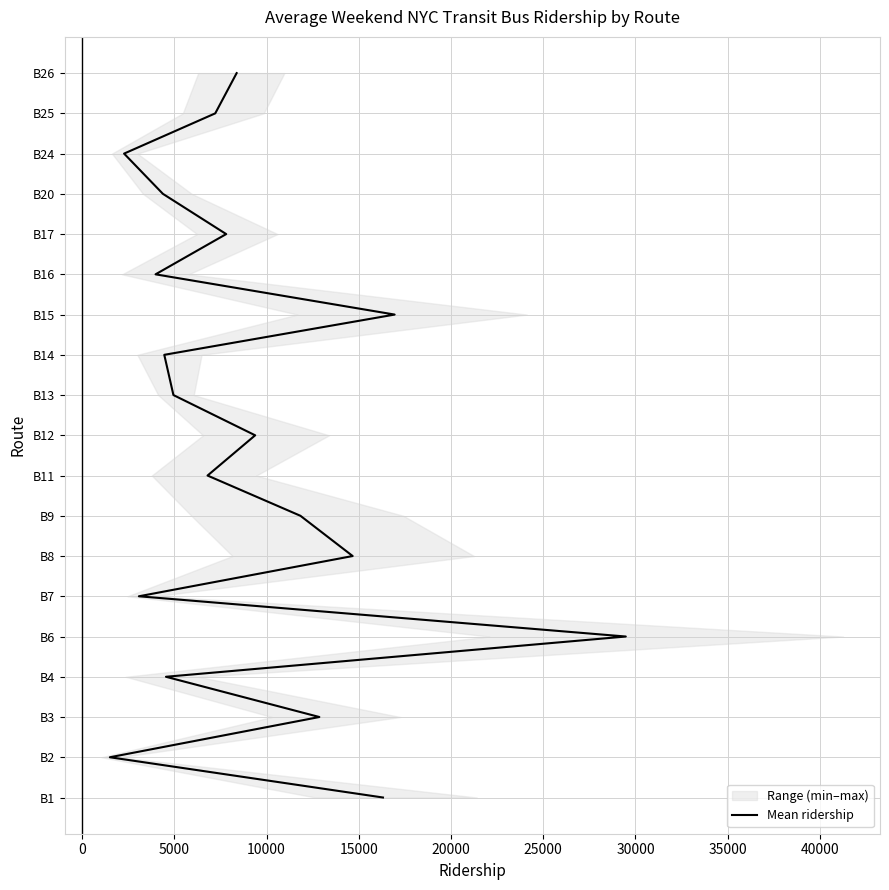

Does the chart have visible grid lines?

Yes